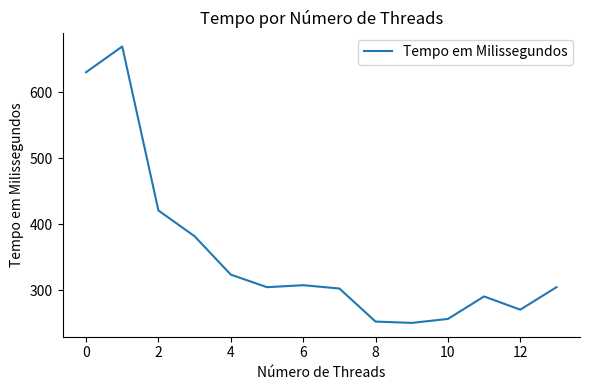

What is the minimum value shown in the chart?

251